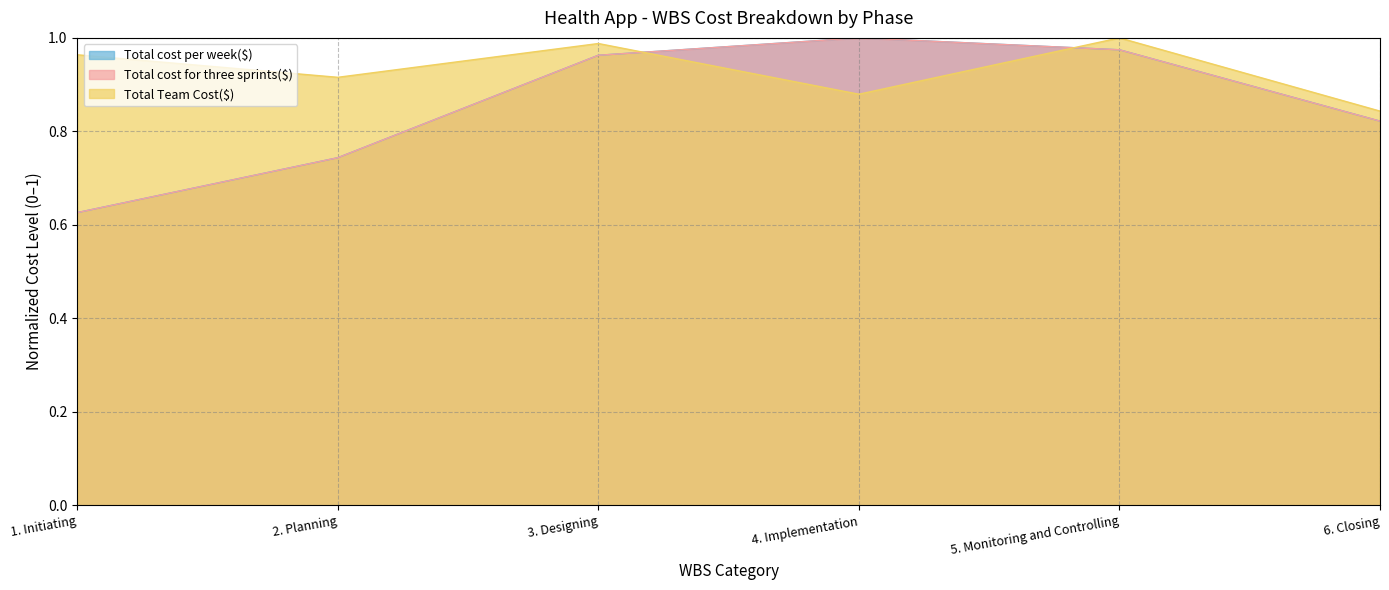

At which label does Total cost for three sprints($) reach its minimum?

1. Initiating